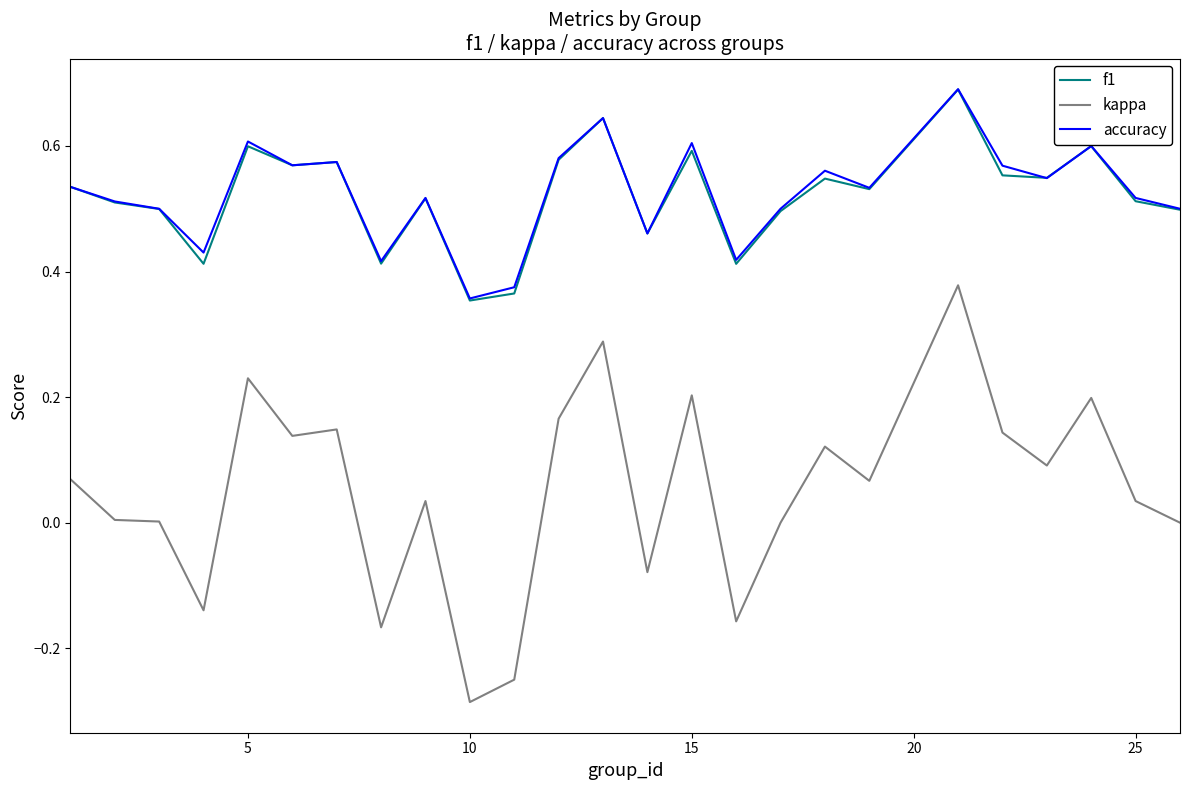

What are all the series names shown in the legend?

f1, kappa, accuracy